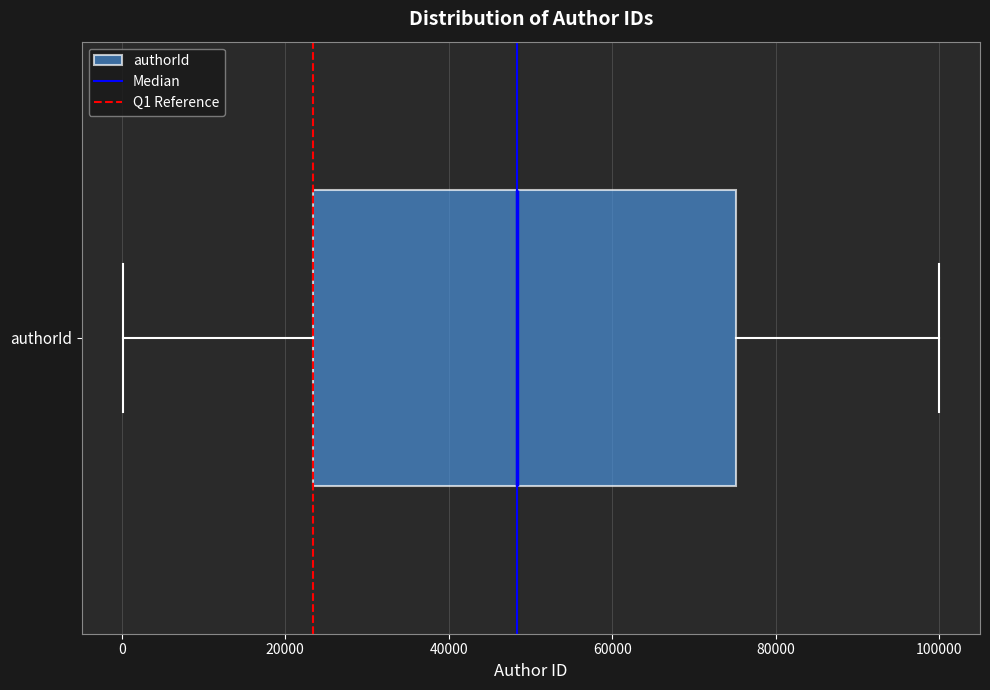

Transcribe this box plot: give where the median line is, the range the box spans, and where the two whiskers end, as read against the x-axis. The values are not printed on the chart, so give them approximately, as read against the axis.

median 48000, box 24000 to 76000, whiskers 0 to 100000